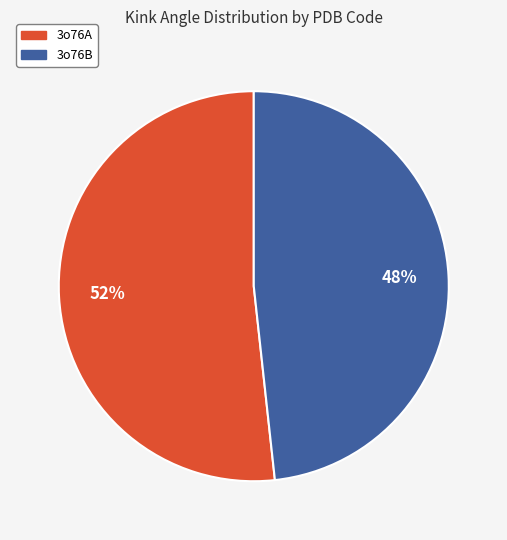

To the nearest percent, what is the combined percentage of 3o76B and 3o76A?

100%